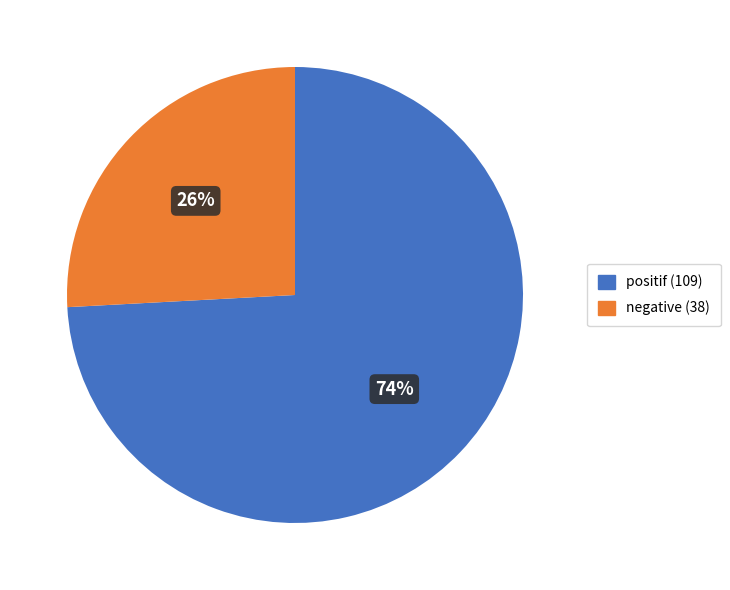

Between positif (109) and negative (38), which is larger?

positif (109)